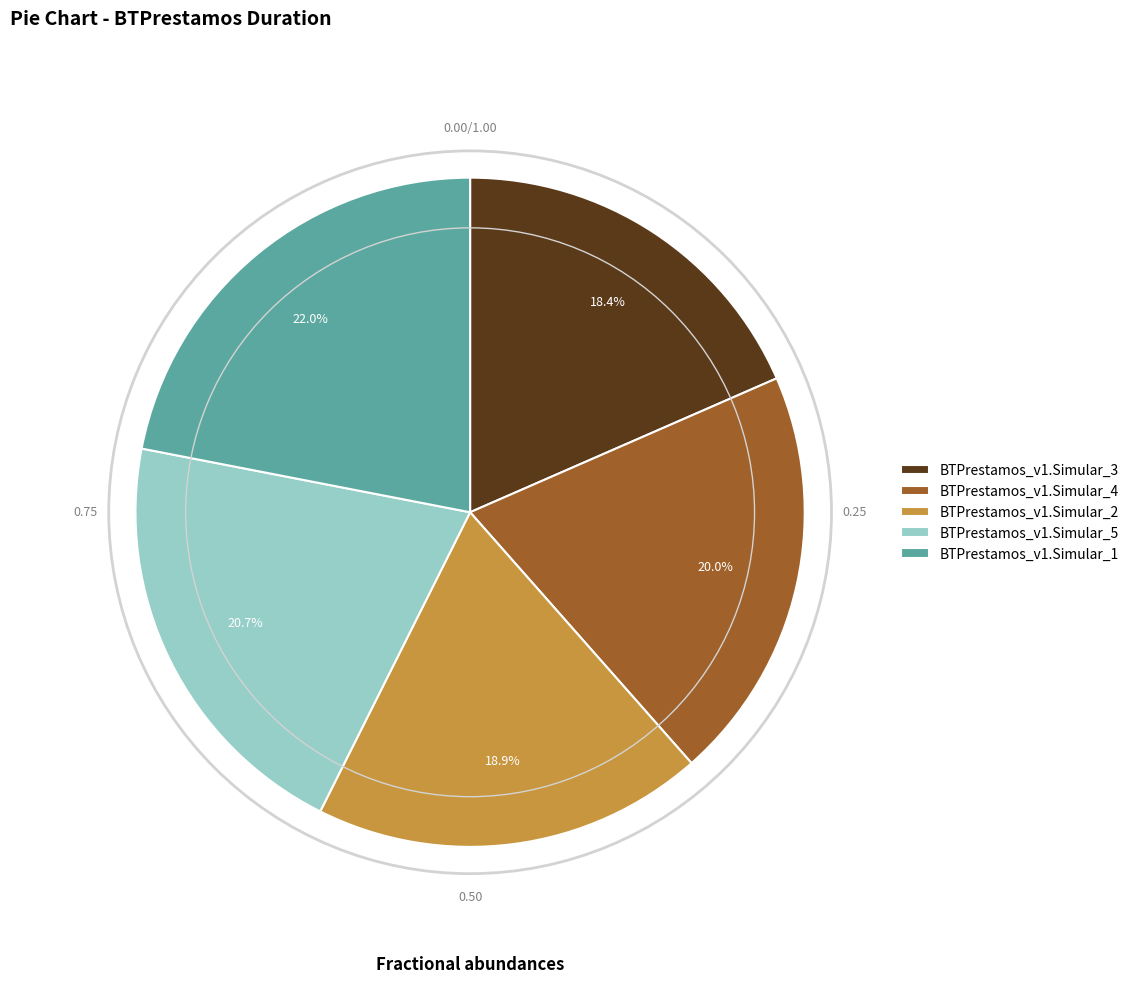

To the nearest percent, what percentage of the pie is BTPrestamos_v1.Simular_3?

18%